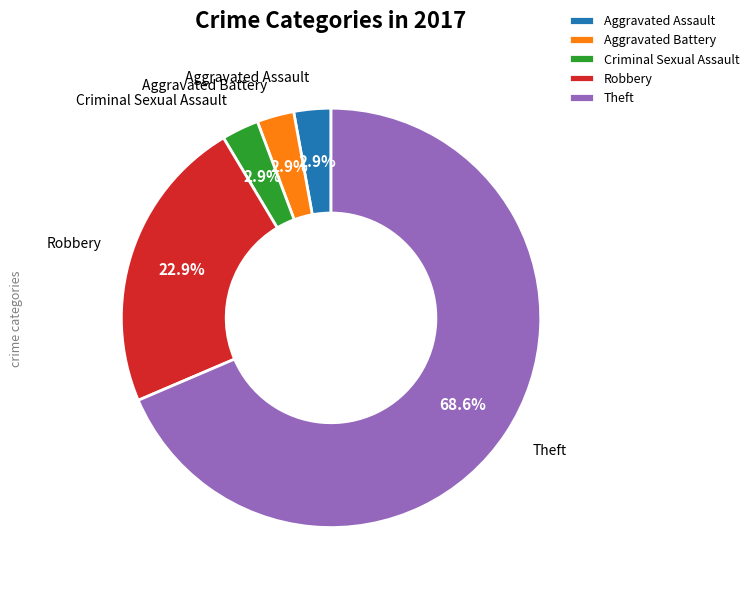

Which has a higher value, Aggravated Assault or Theft?

Theft